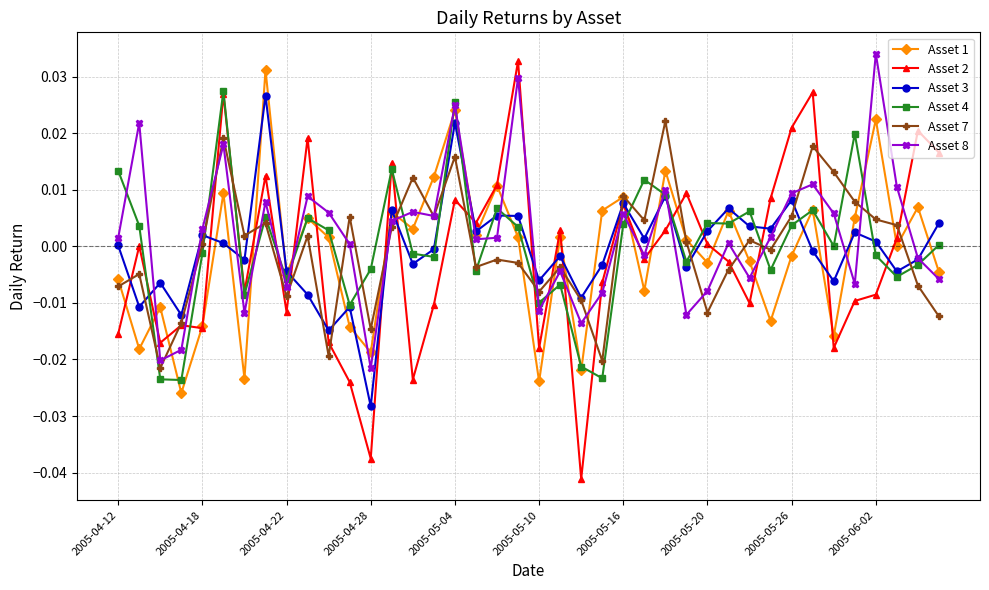

Which series has the widest spread of values?

Asset 2